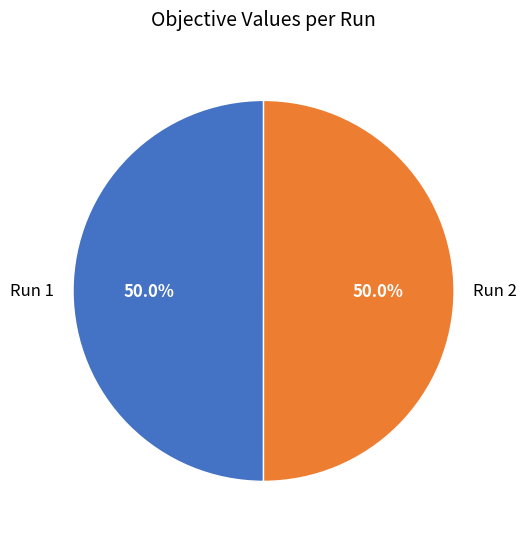

Is the sum of Run 1 and Run 2 greater than half?

Yes